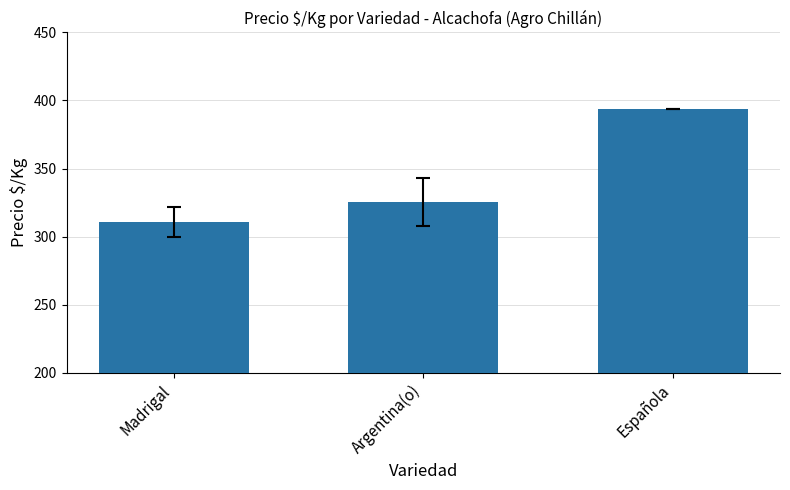

What is the value of the 2nd bar from the left?

325.5